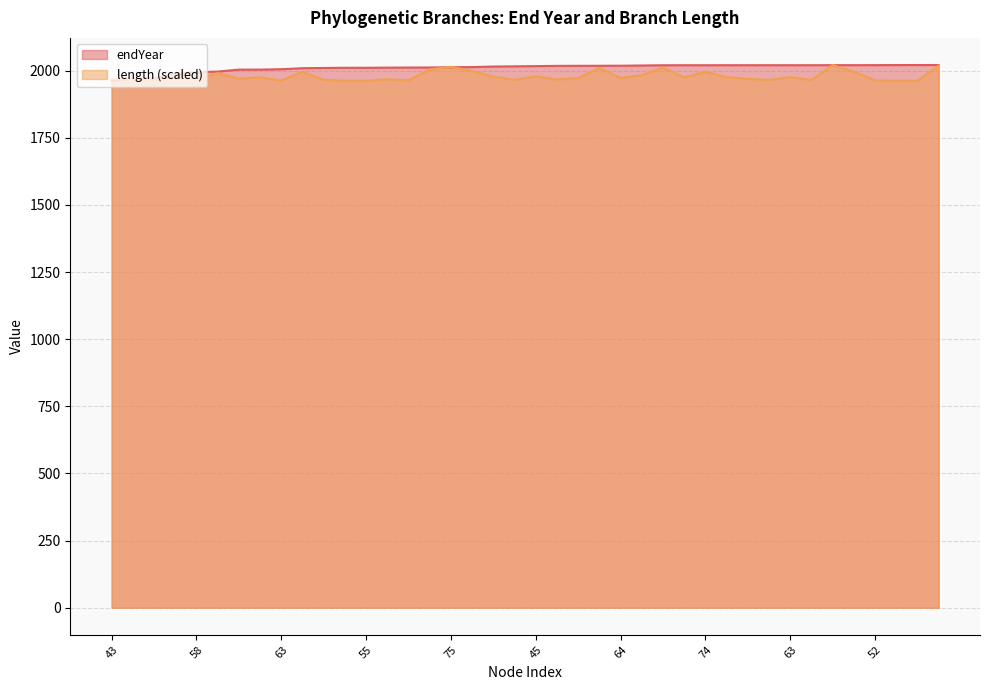

What is the average value of the length series?

1979.5